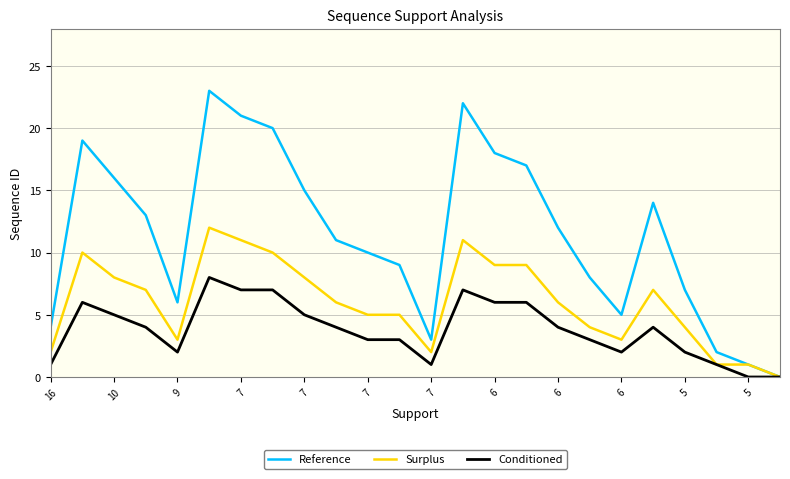

Which series has the largest total across all categories?

Reference